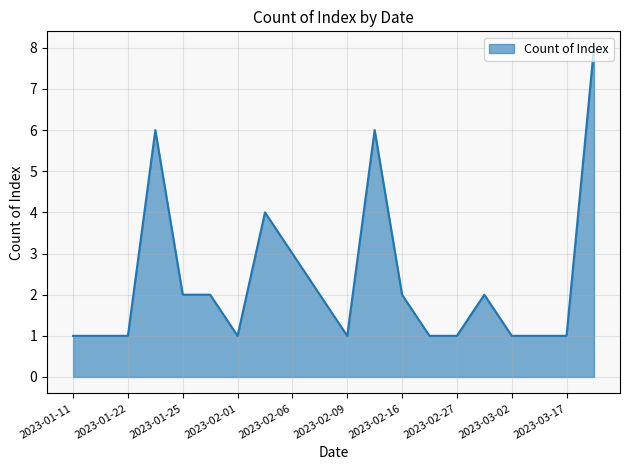

What is the difference between the maximum and minimum values?

7